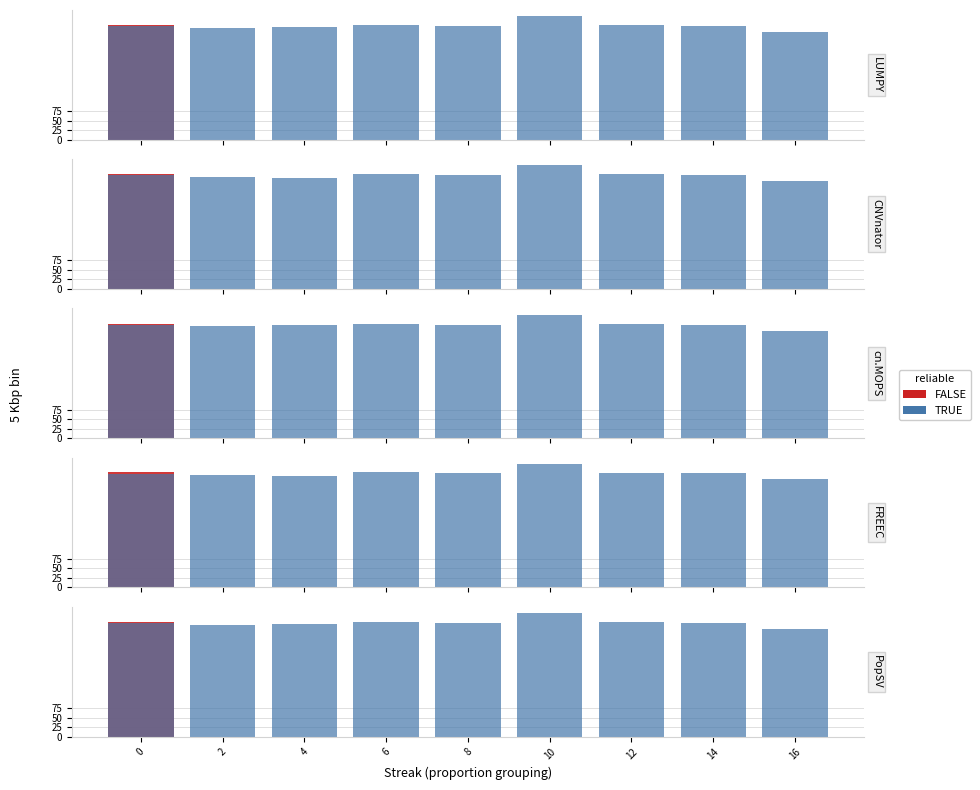

What is the maximum value for TRUE?

324.0